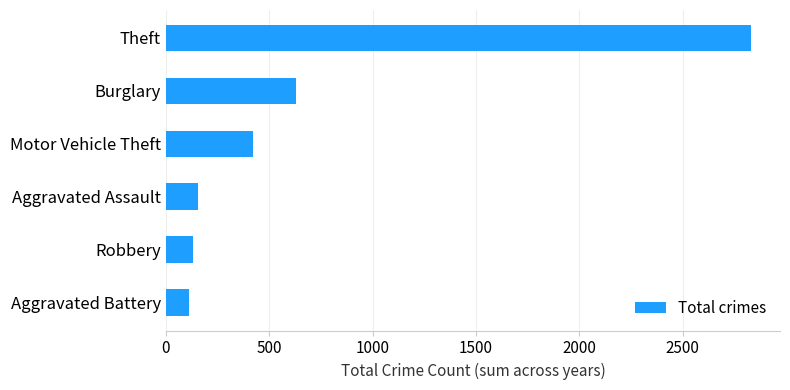

Reading bottom to top, extract all data points from this chart.

Aggravated Battery=109	Robbery=129	Aggravated Assault=156	Motor Vehicle Theft=420	Burglary=629	Theft=2830